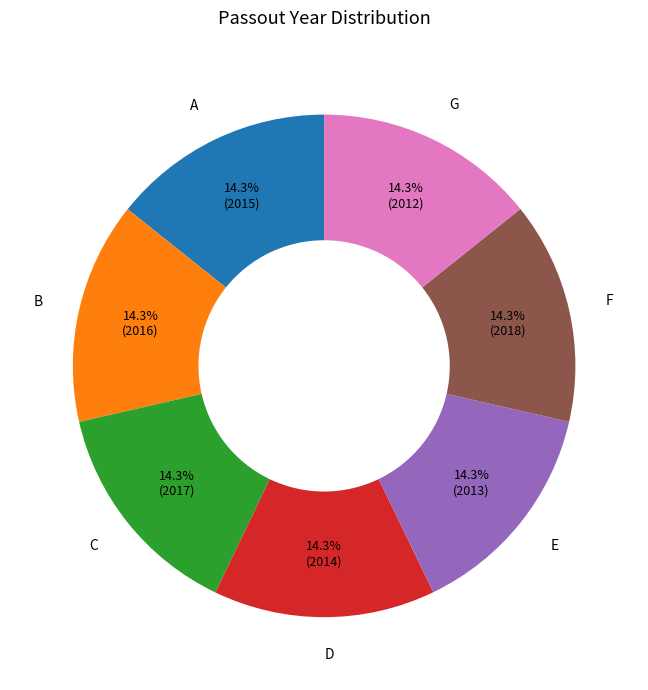

Is there any slice that represents more than half of the pie?

No